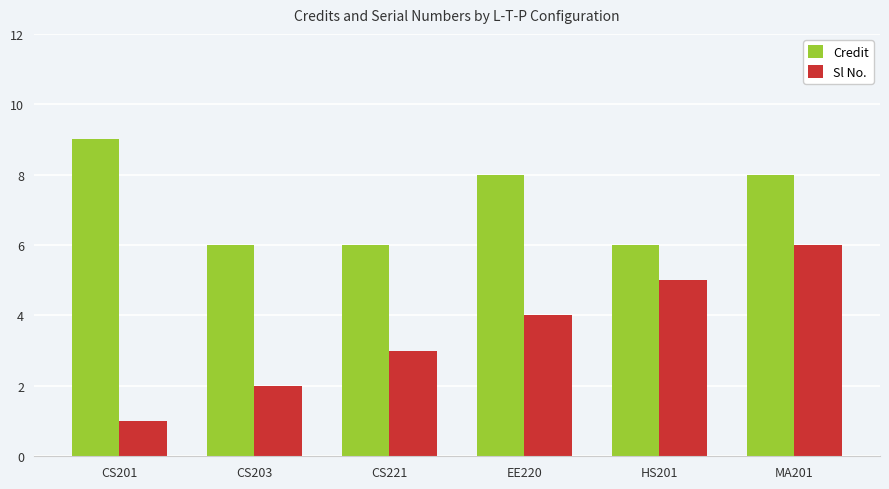

Reading left to right, transcribe all the data shown in this chart.

Credit: 9	6	6	8	6	8
Sl No.: 1	2	3	4	5	6